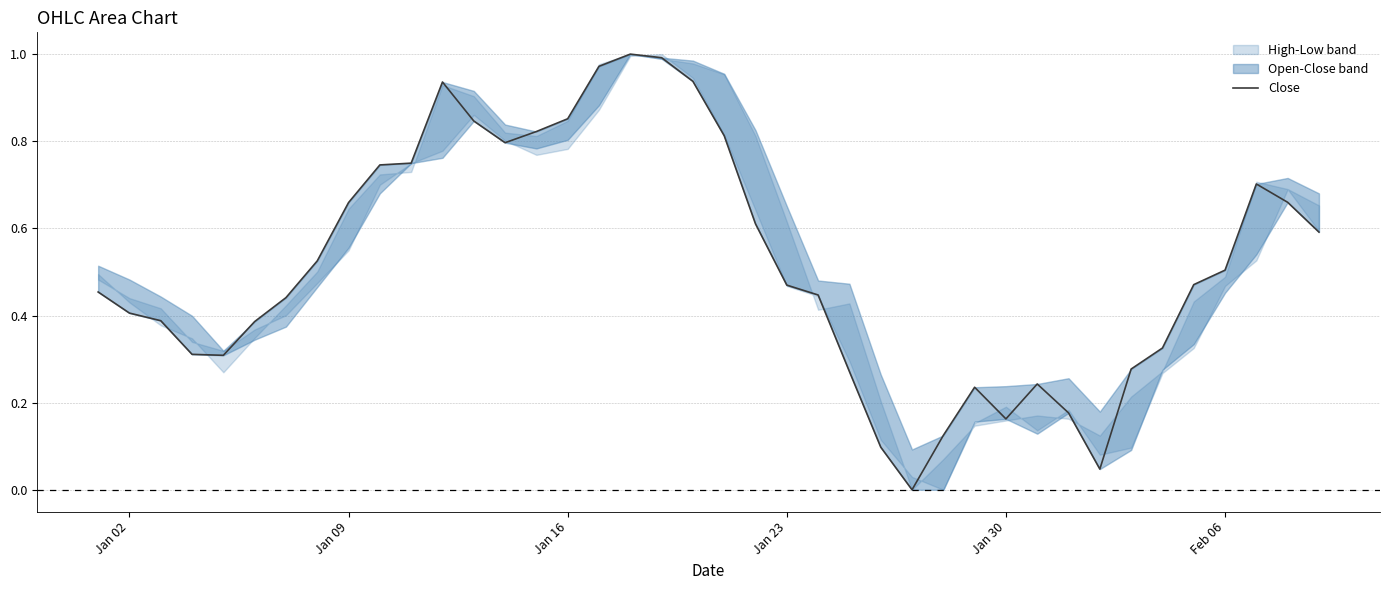

How many positive values are there?

39